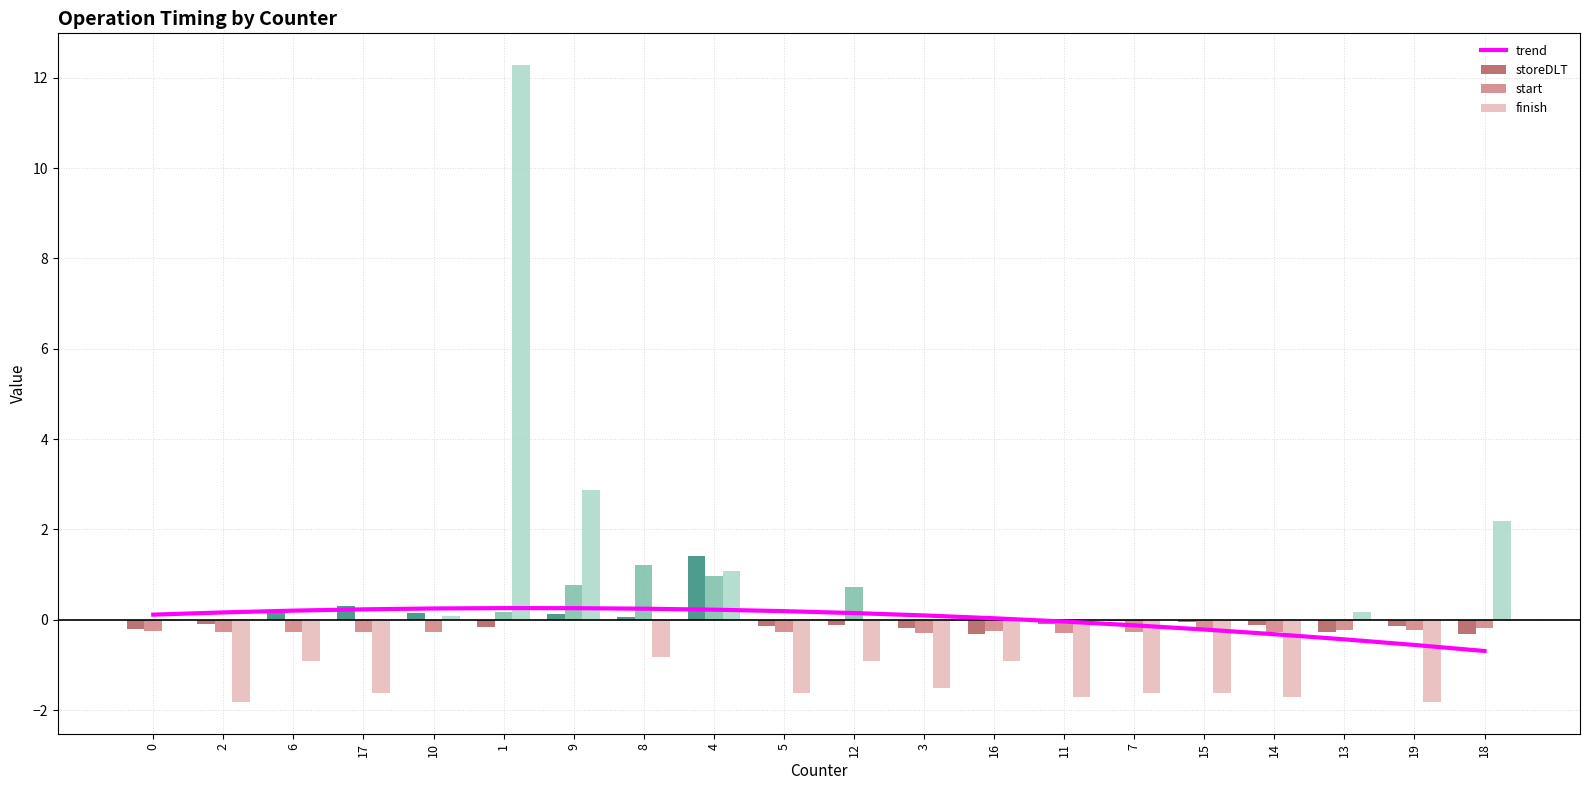

Rank the series at 11 from lowest to highest value.

finish, start, storeDLT, trend